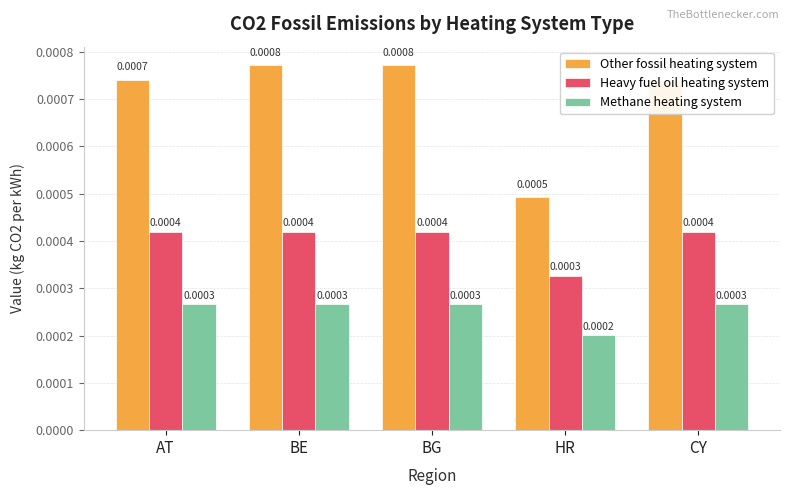

Does the chart contain stacked bars?

No